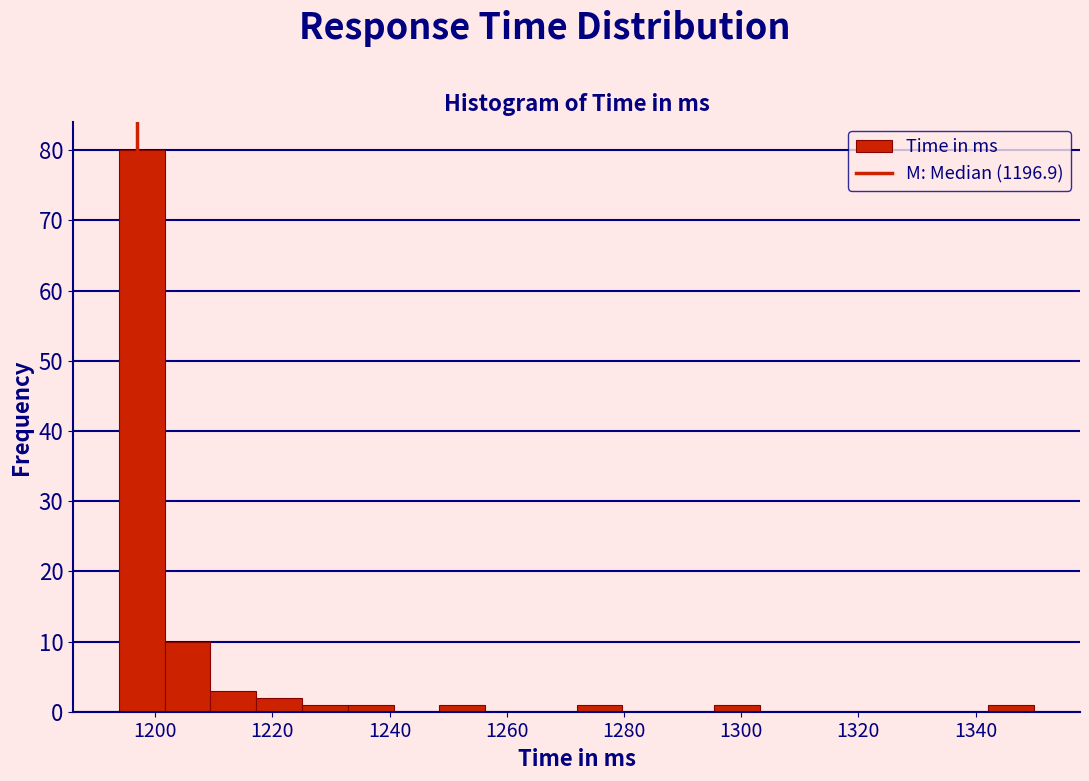

Around what value on the x-axis is the tallest bar? Give the approximate position of its centre, as read against the axis.

1198